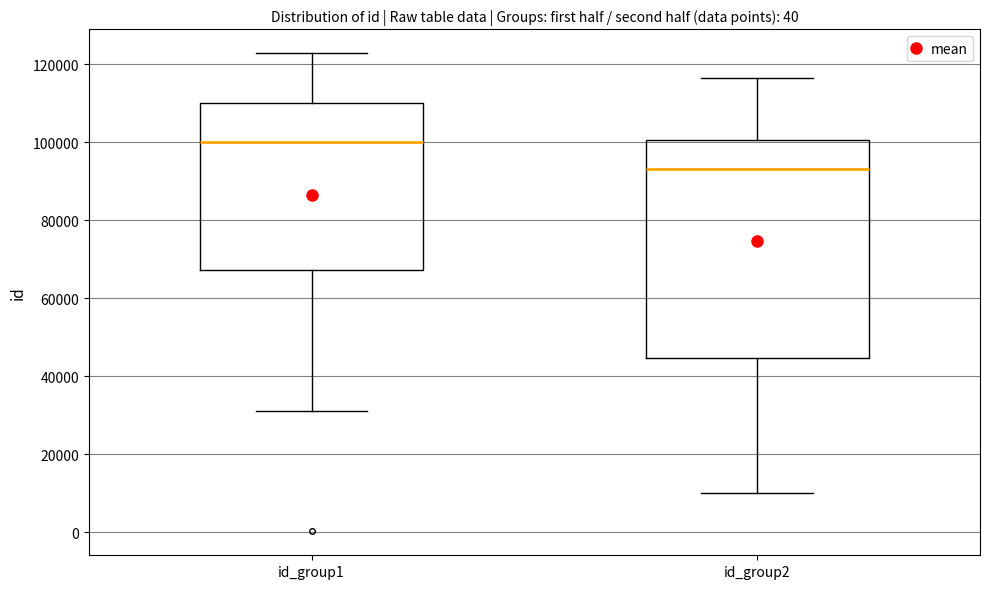

Which box has the highest median line?

id_group1